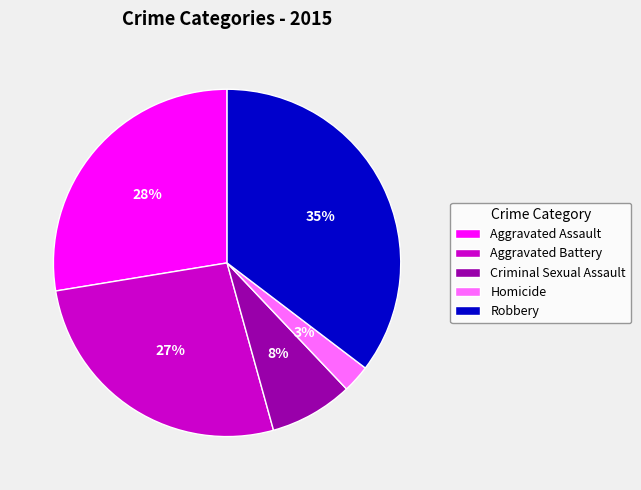

Does Homicide account for over 50% of the chart?

No